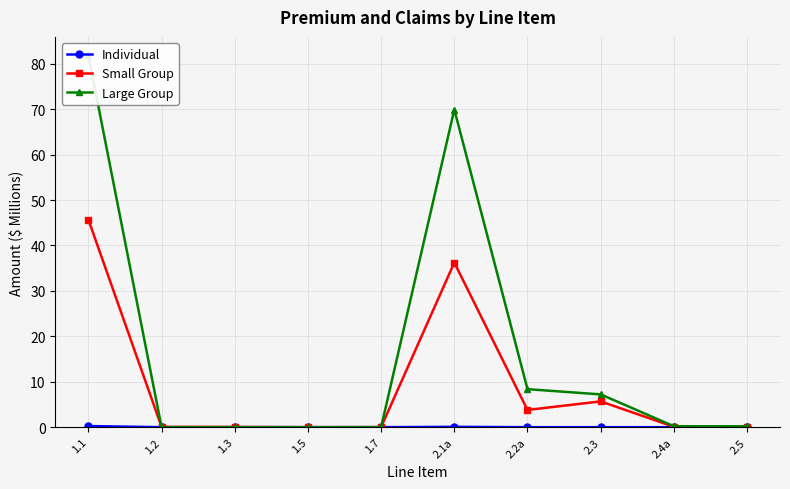

What are all the series names shown in the legend?

Individual, Small Group, Large Group